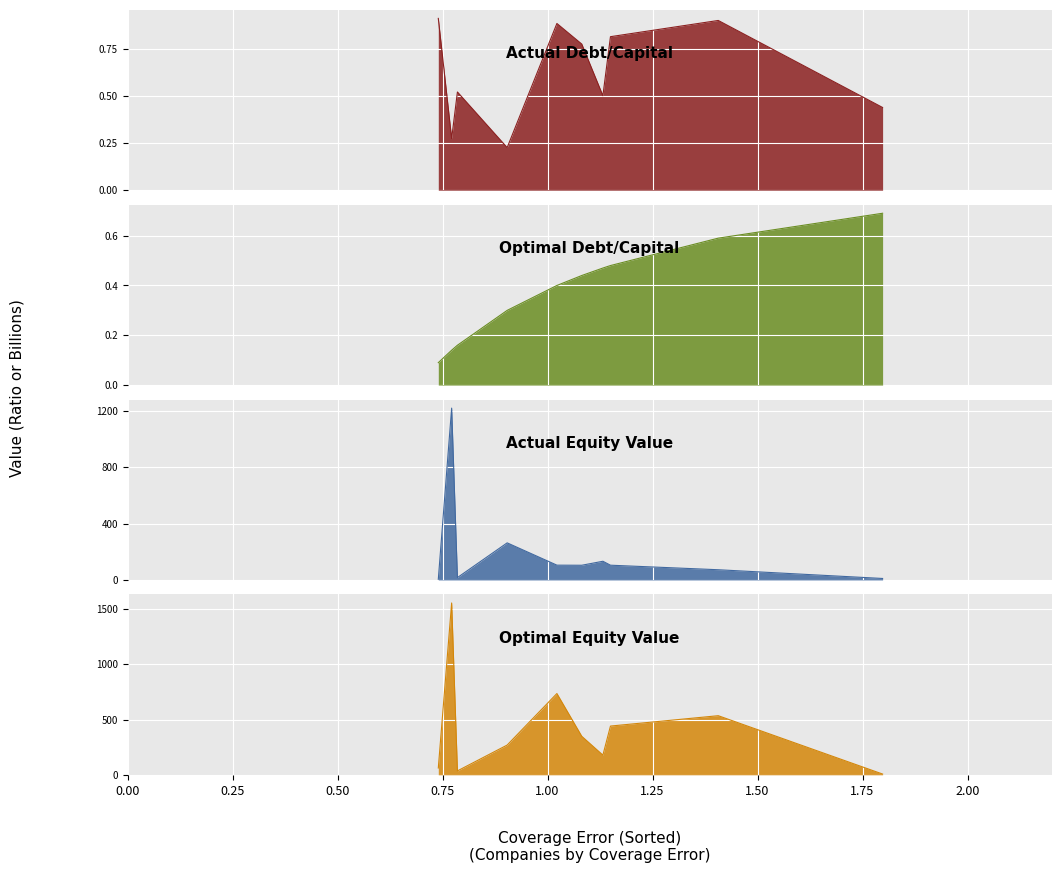

True or false: actual_equity_value and optimal_debt_capital cross at least once.

False